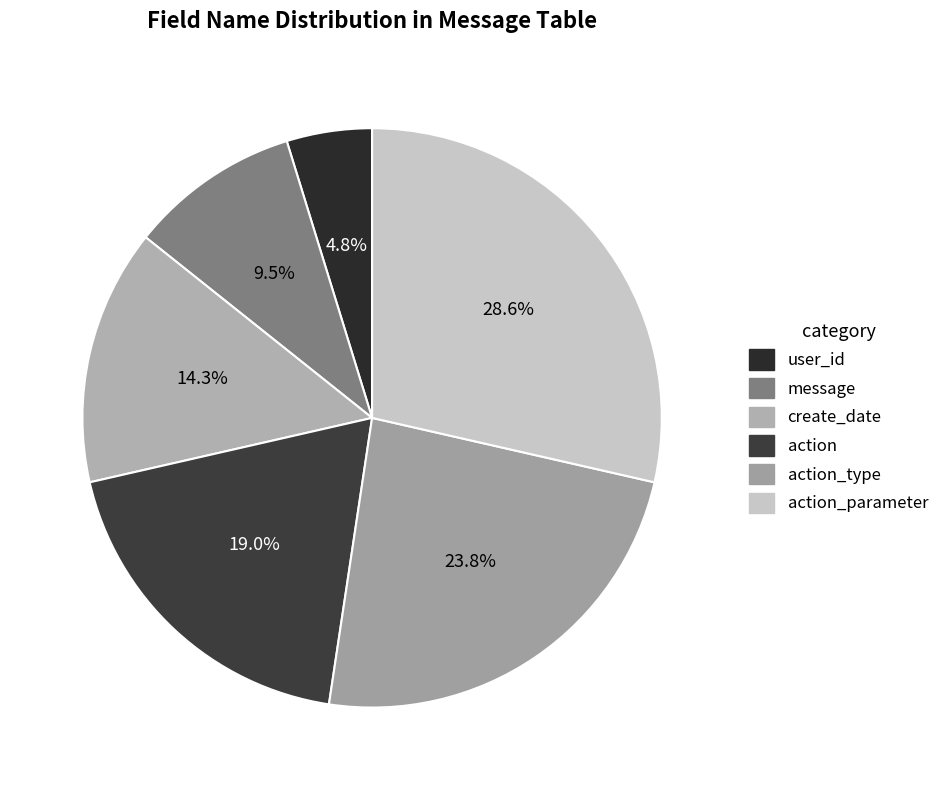

Is there a majority slice in this chart?

No